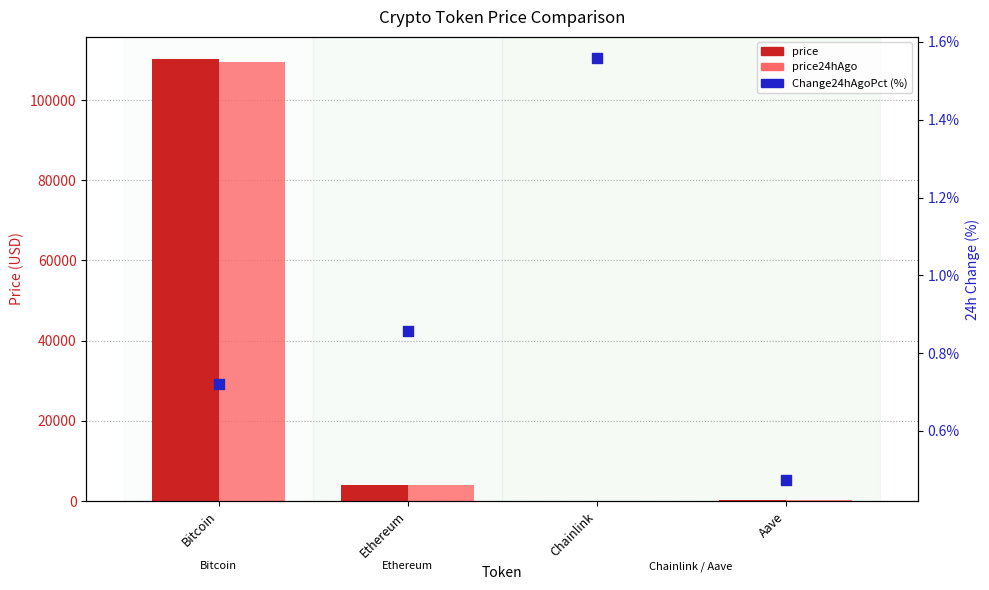

What are all the series names shown in the legend?

price, price24hAgo, Change24hAgoPct (%)